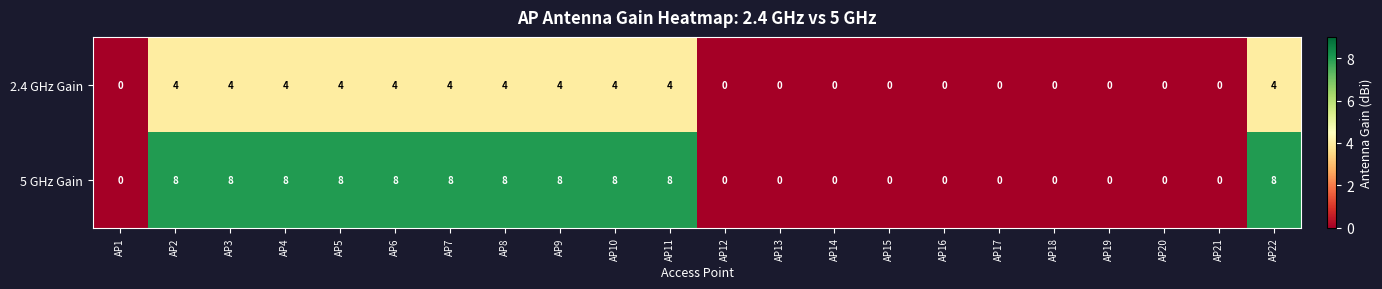

Read the 2.4 GHz Gain value at AP2.

4